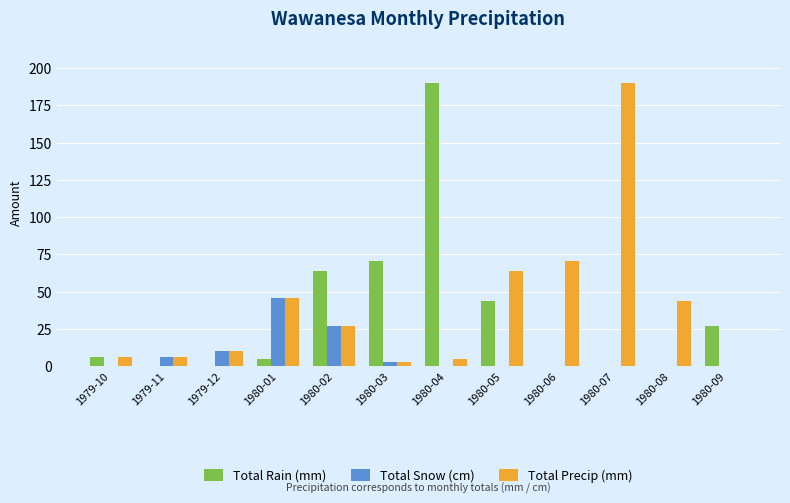

How many groups of bars are there?

12